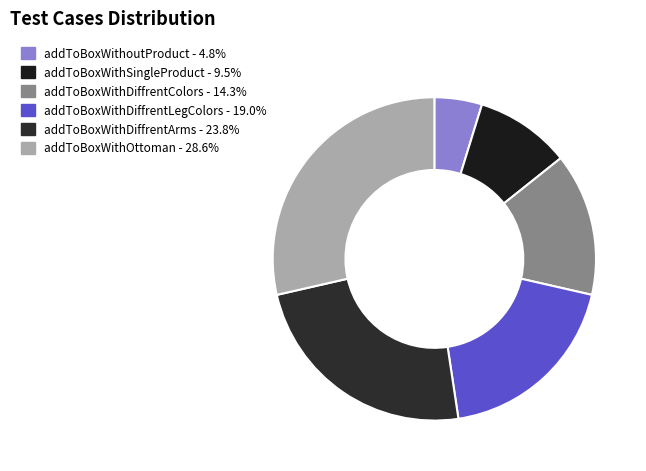

Between addToBoxWithDiffrentLegColors and addToBoxWithDiffrentArms, which is larger?

addToBoxWithDiffrentArms